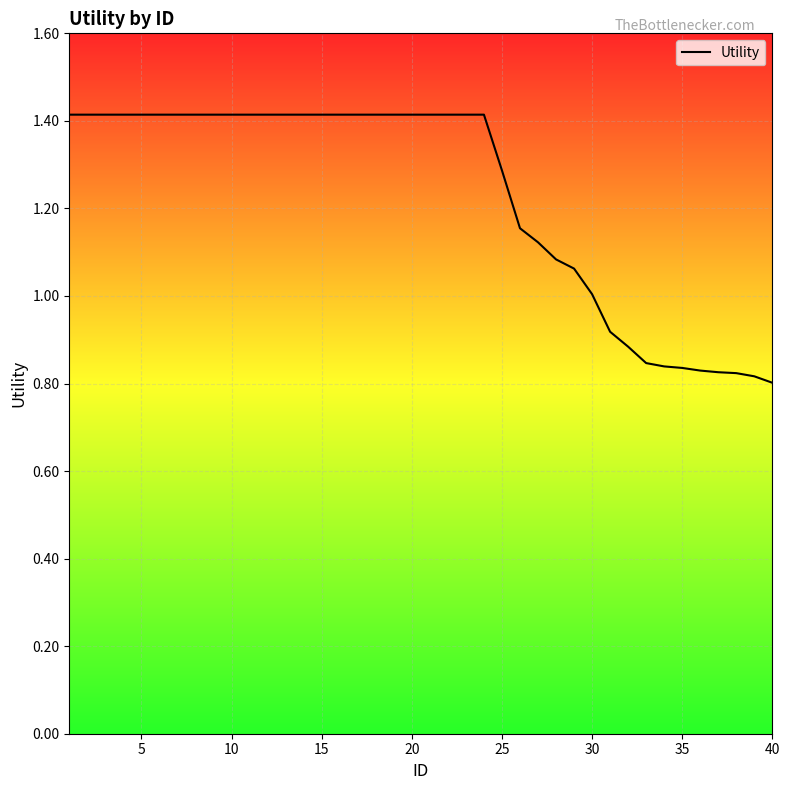

Does the chart have visible grid lines?

Yes